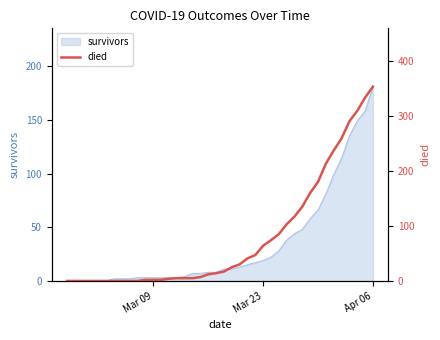

How many values are below 17?

20